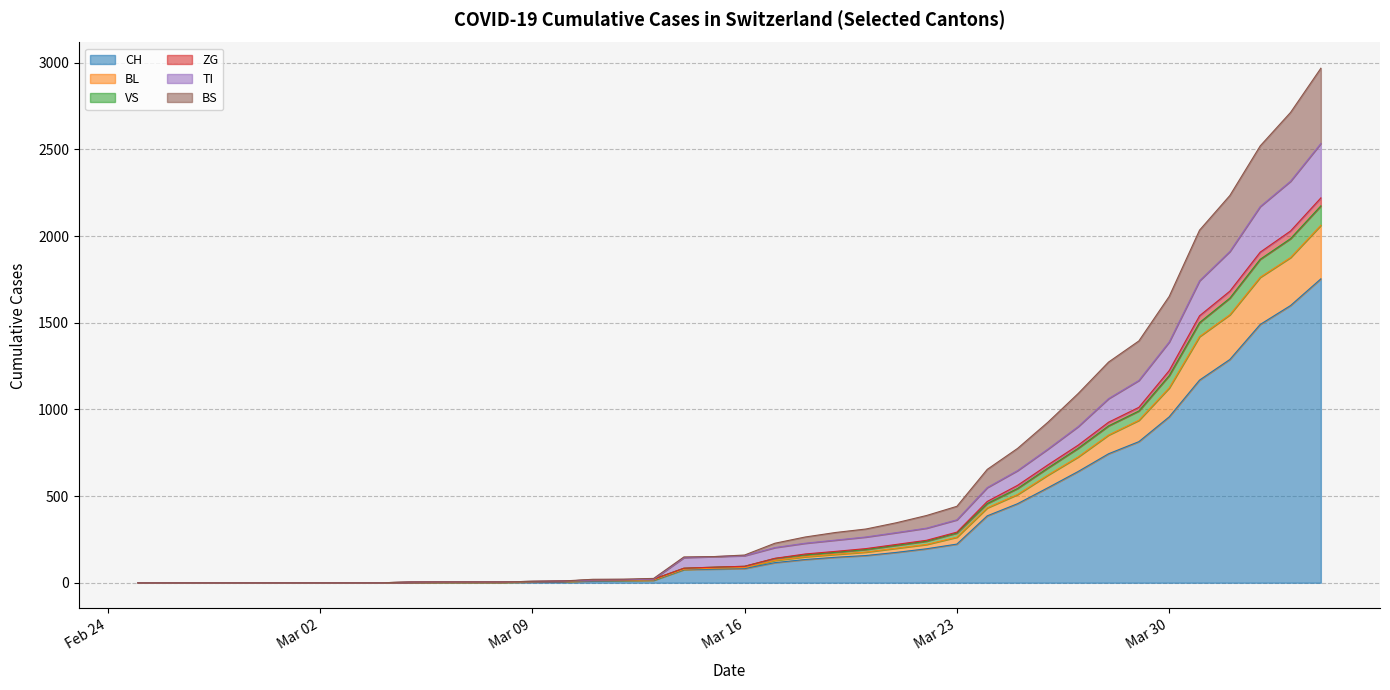

What is the maximum value for CH?

1753